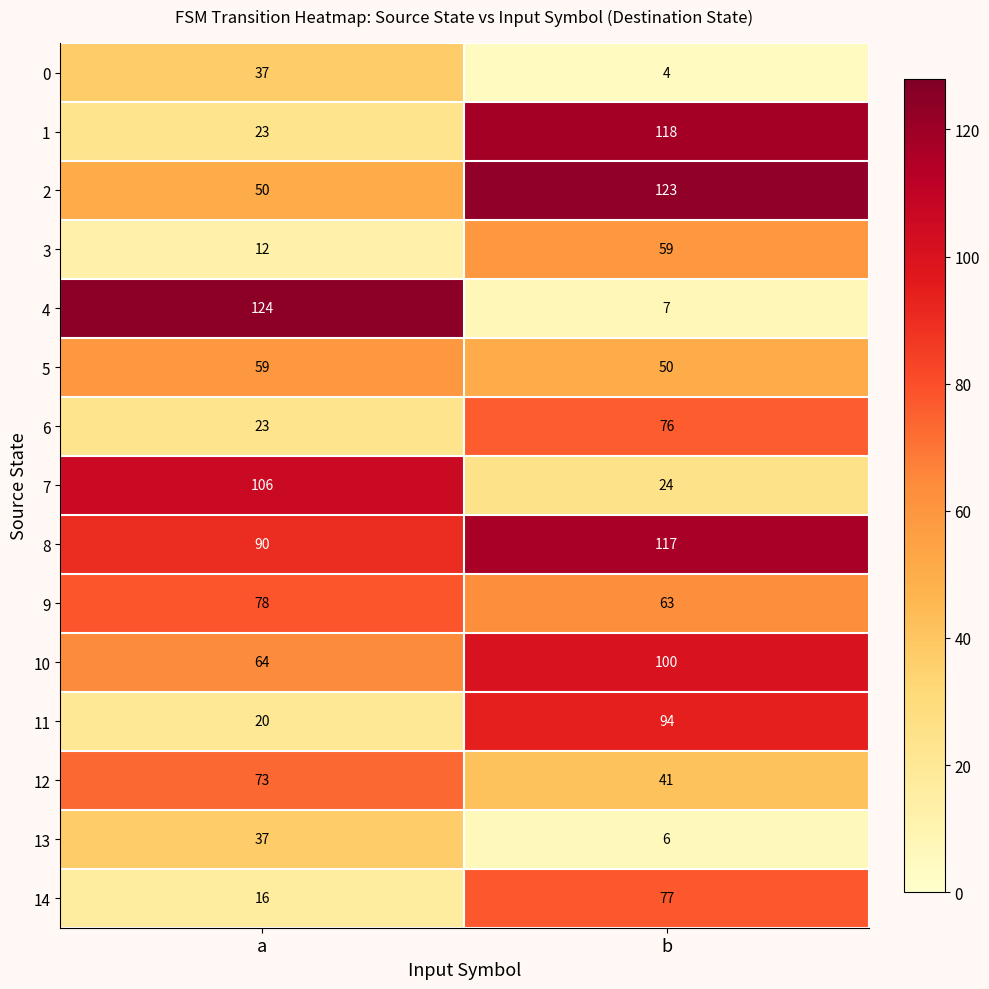

At which label is 13 closest to 21?

b